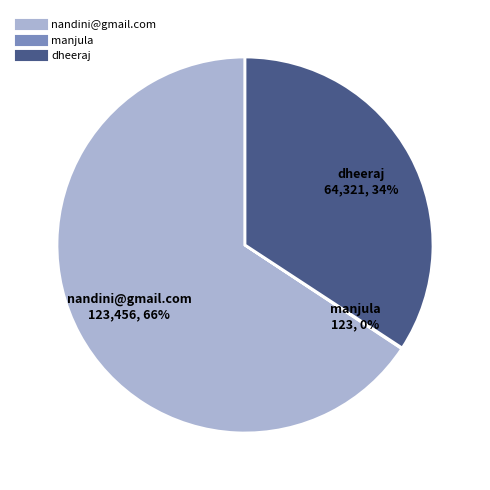

To the nearest percent, what is the difference between the largest and smallest slice percentages?

66%